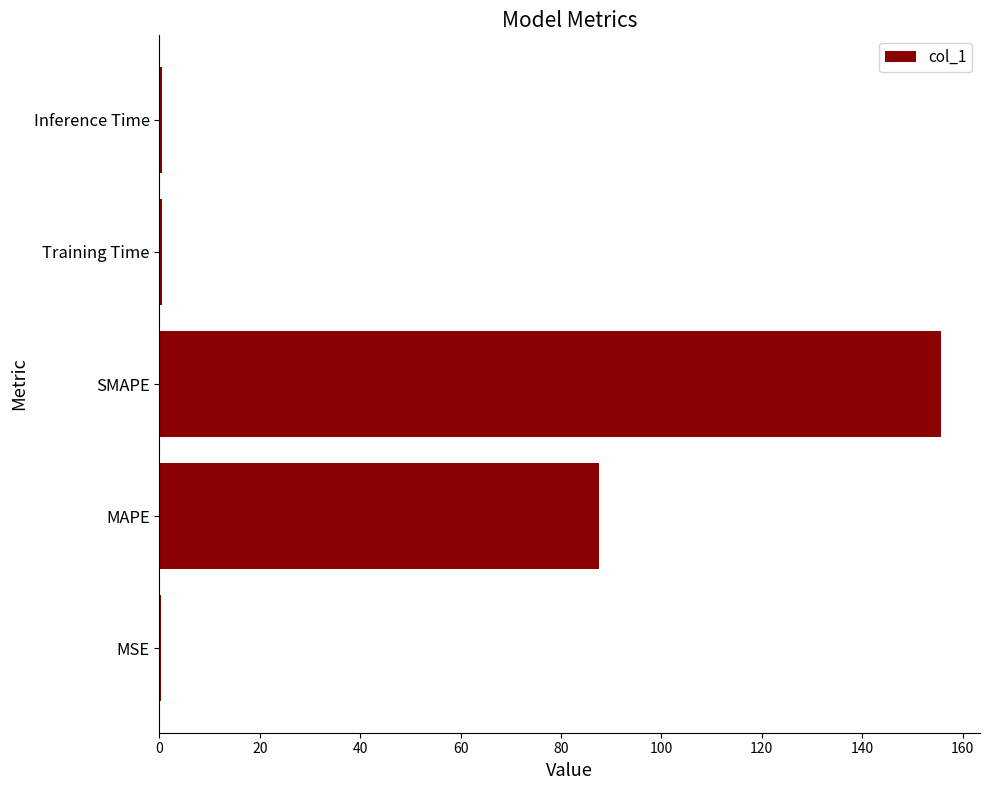

What is the sum of all values?

244.4